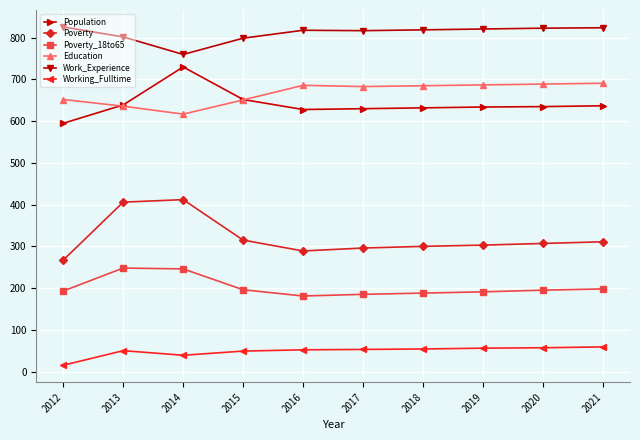

Is this an area chart (filled region under the line)?

No